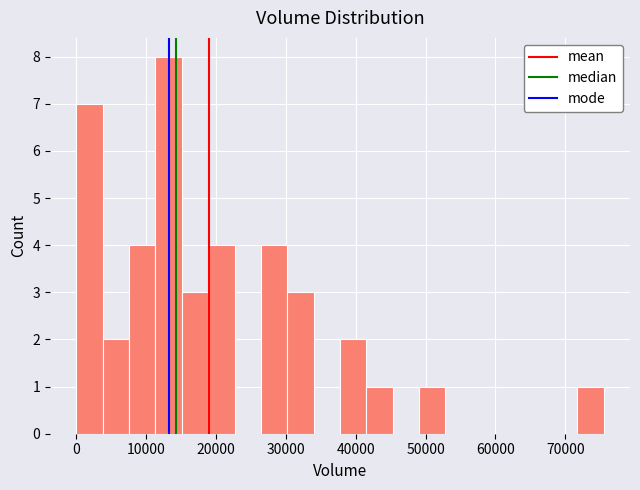

Around what value on the x-axis is the tallest bar? Give the approximate position of its centre, as read against the axis.

13000